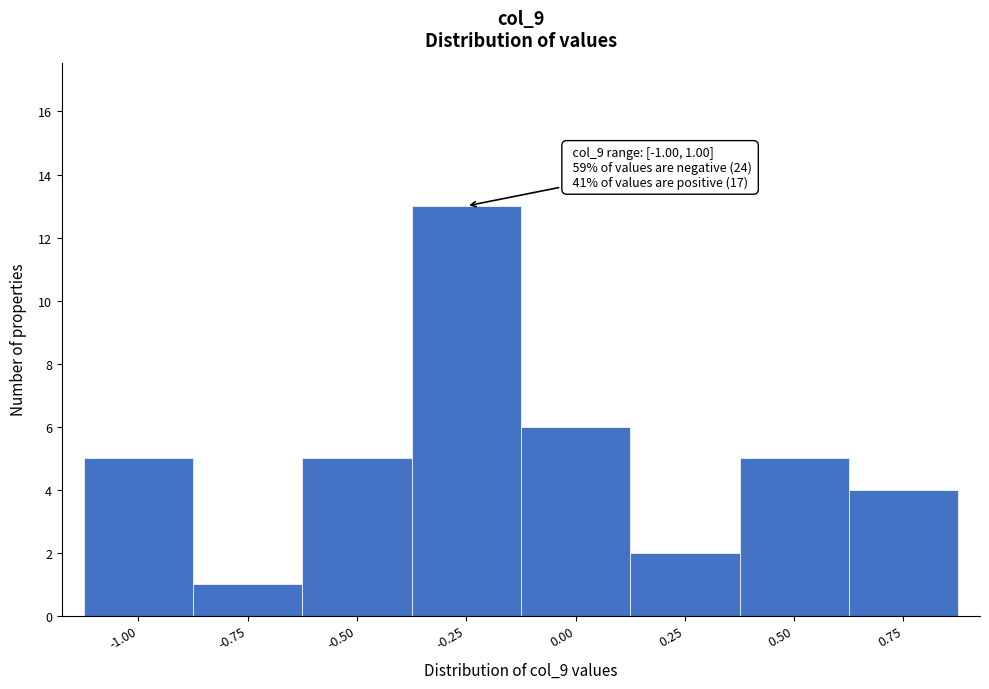

Reading left to right, extract all data points from this chart.

5	1	5	13	6	2	5	4